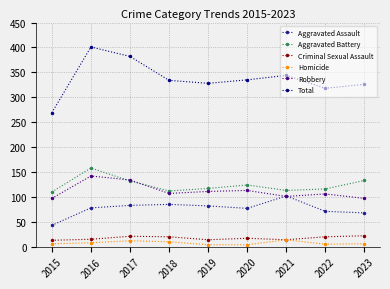

How many data points does each series have?

9